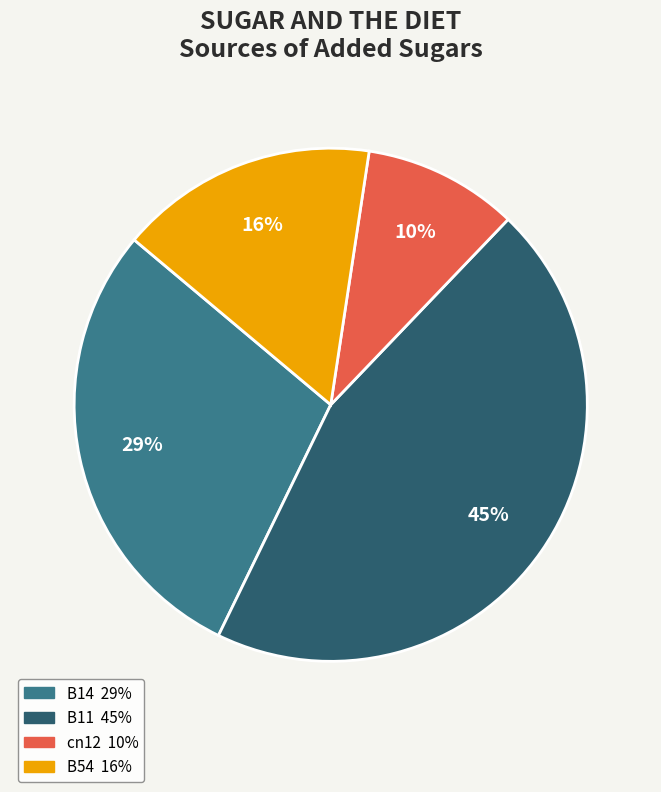

To the nearest percent, what is the difference between the largest and smallest slice percentages?

35%